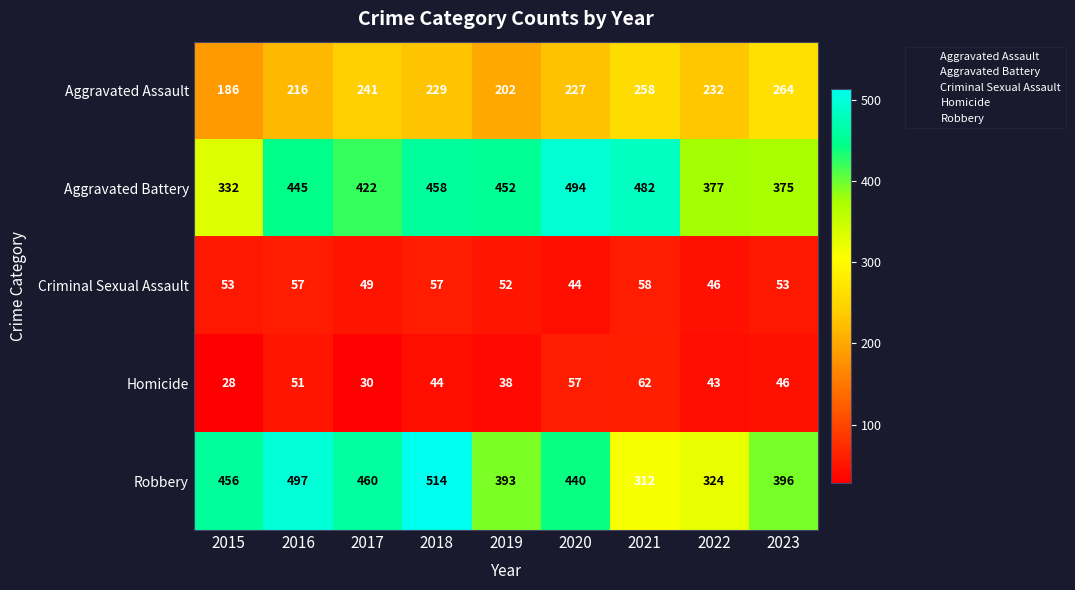

At 2018, list the series in order from smallest to largest.

Homicide, Criminal Sexual Assault, Aggravated Assault, Aggravated Battery, Robbery